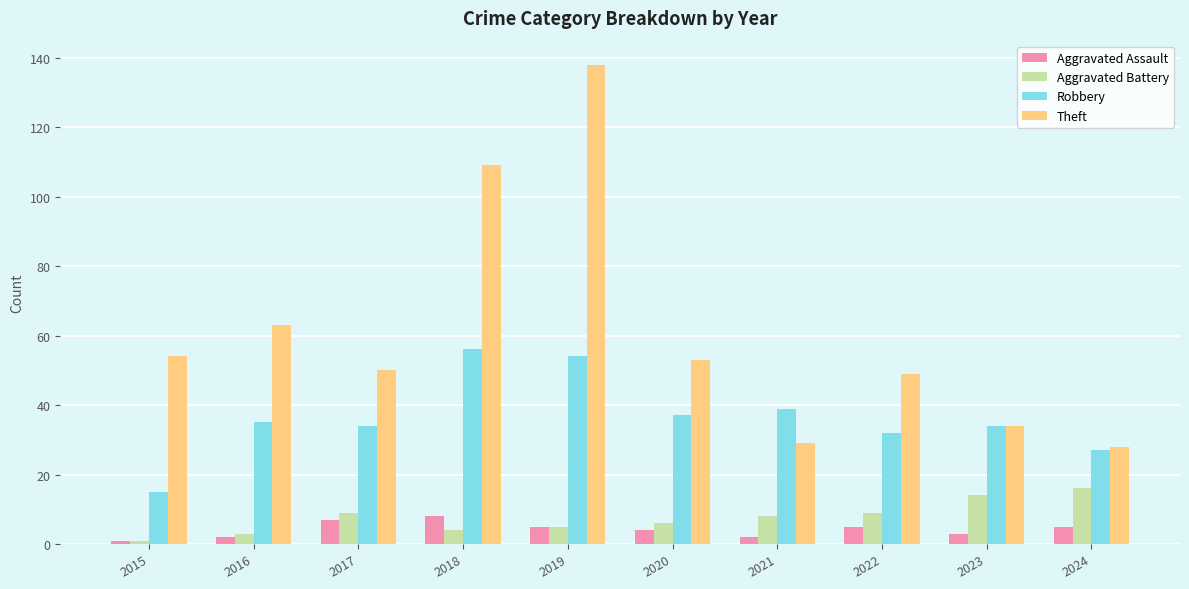

Which series has the largest total across all categories?

Theft